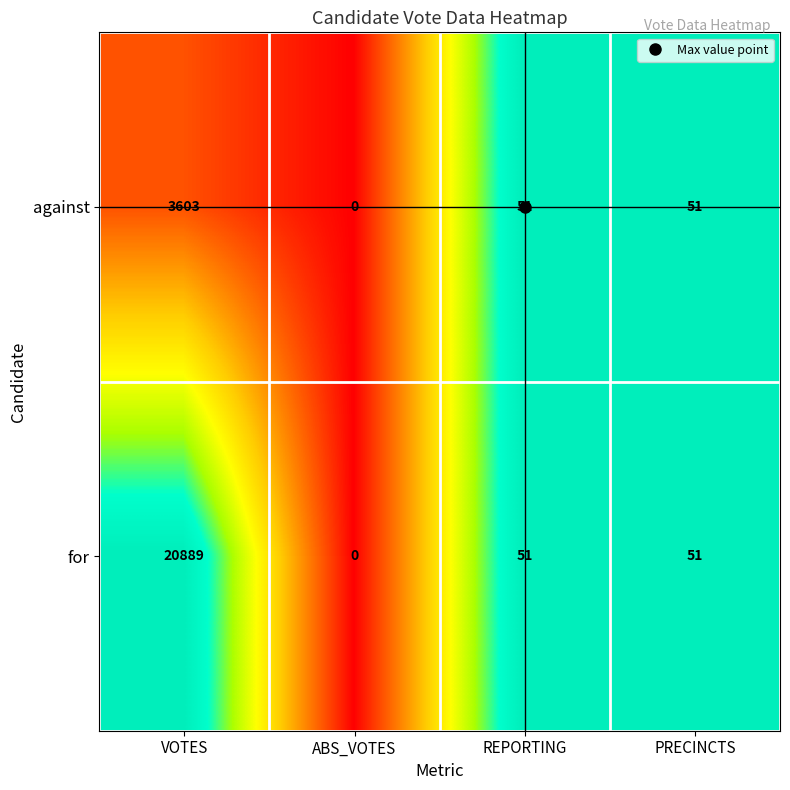

What is the spread (max minus min) of values at VOTES?

17286